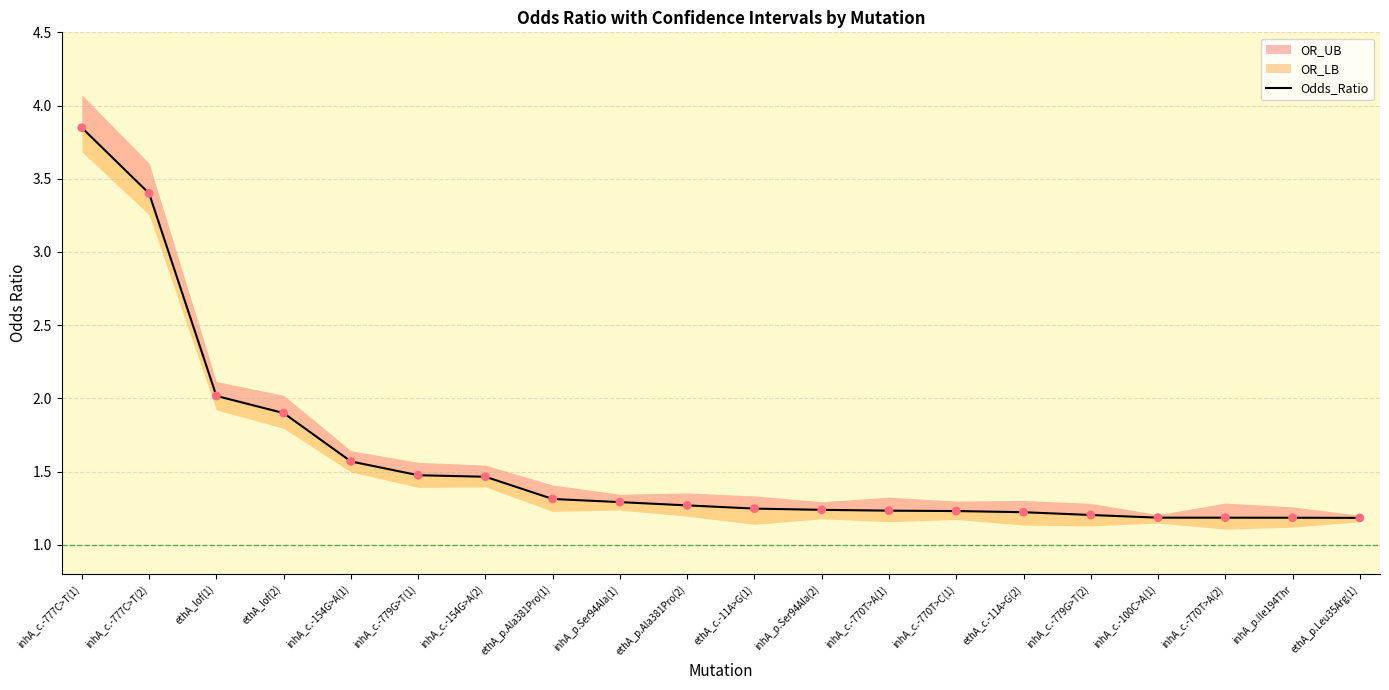

What is the change in value from ethA_lof(1) to ethA_c.-11A>G(2)?

-0.8